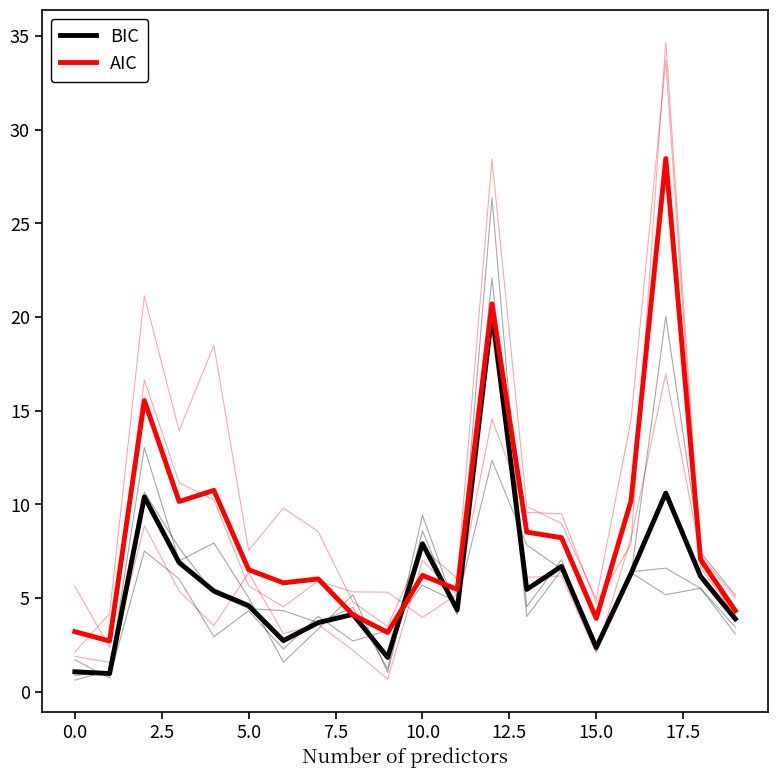

Which series changed the most between 14 and 16?

AIC